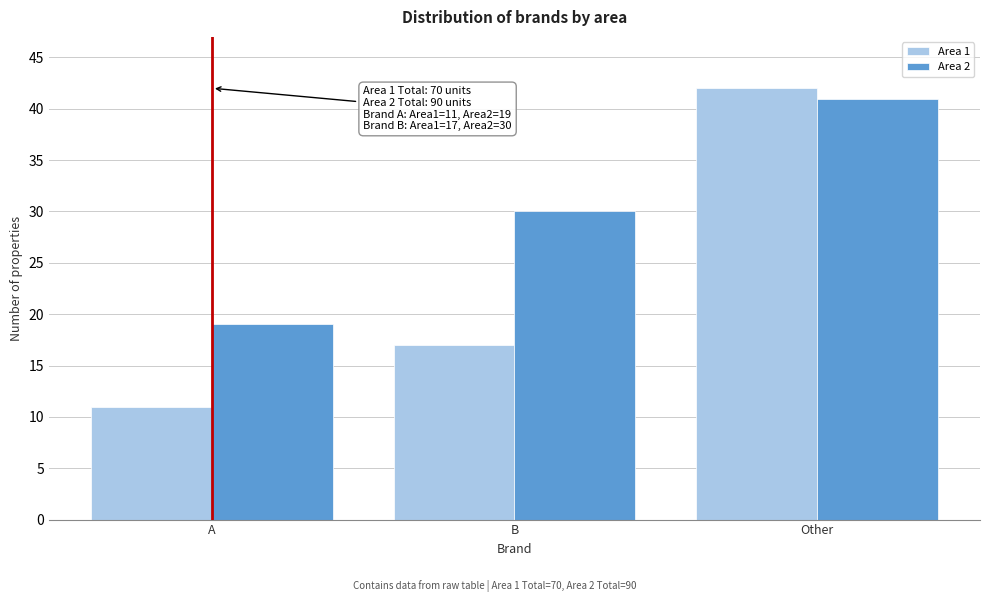

Reading right to left, transcribe all the data shown in this chart.

Area 1: 42	17	11
Area 2: 41	30	19